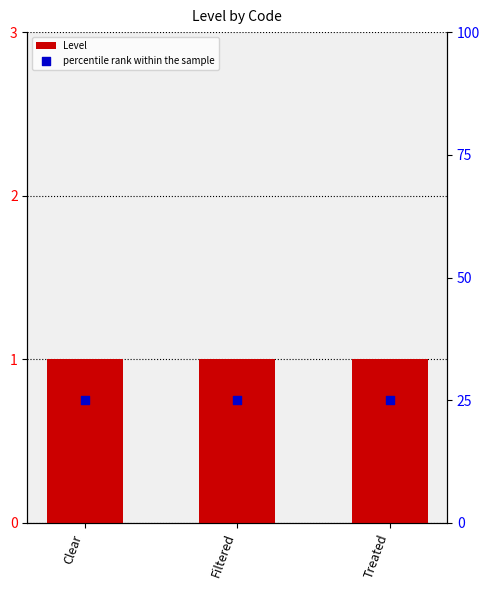

What is the total value across all series at Treated?

26